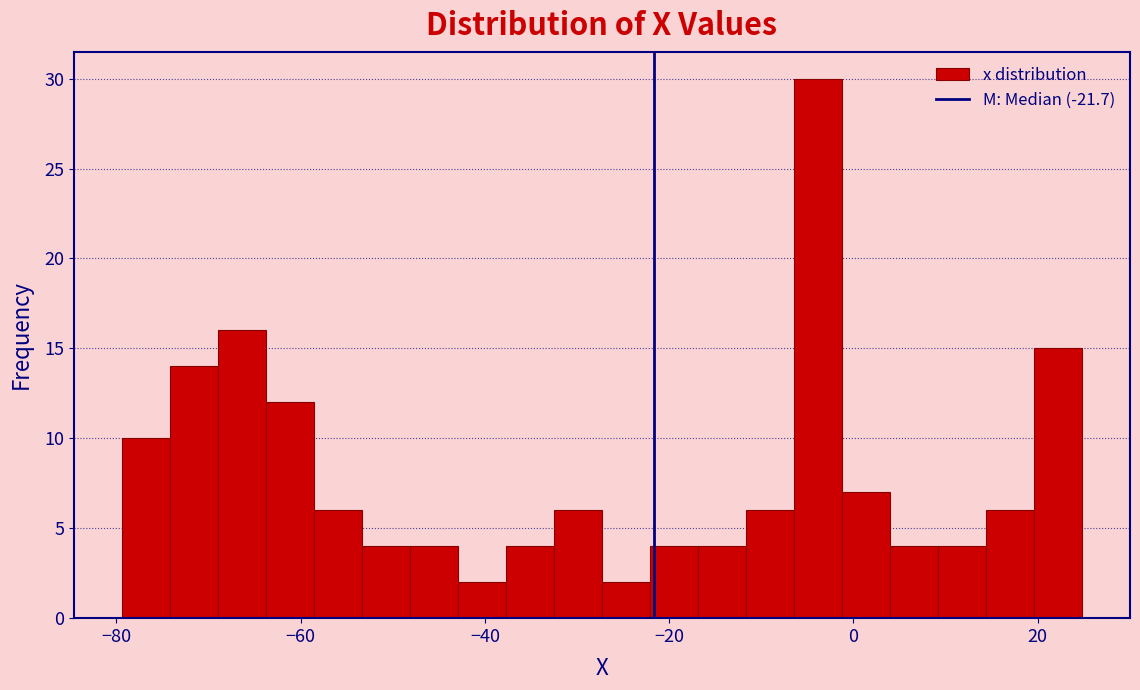

Around what value on the x-axis is the tallest bar? Give the approximate position of its centre, as read against the axis.

-4